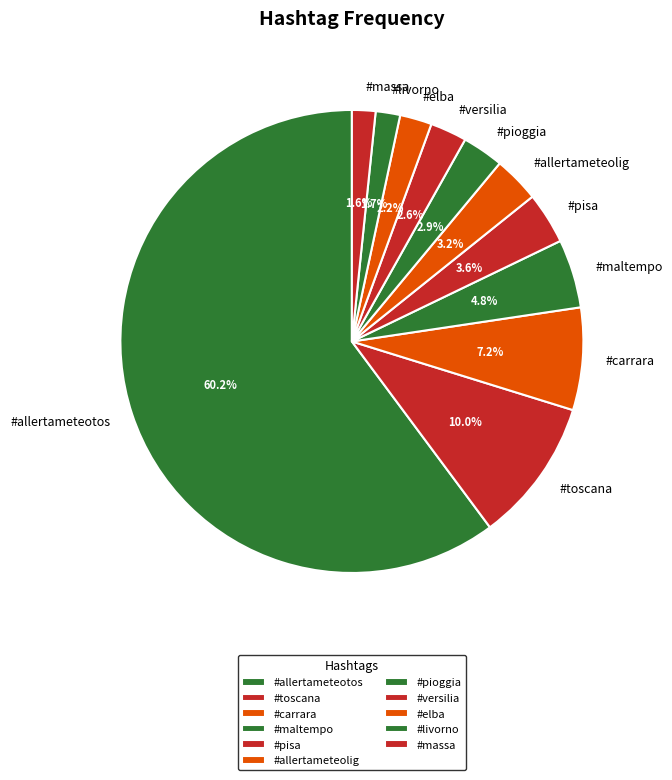

How many segments does this pie chart have?

11